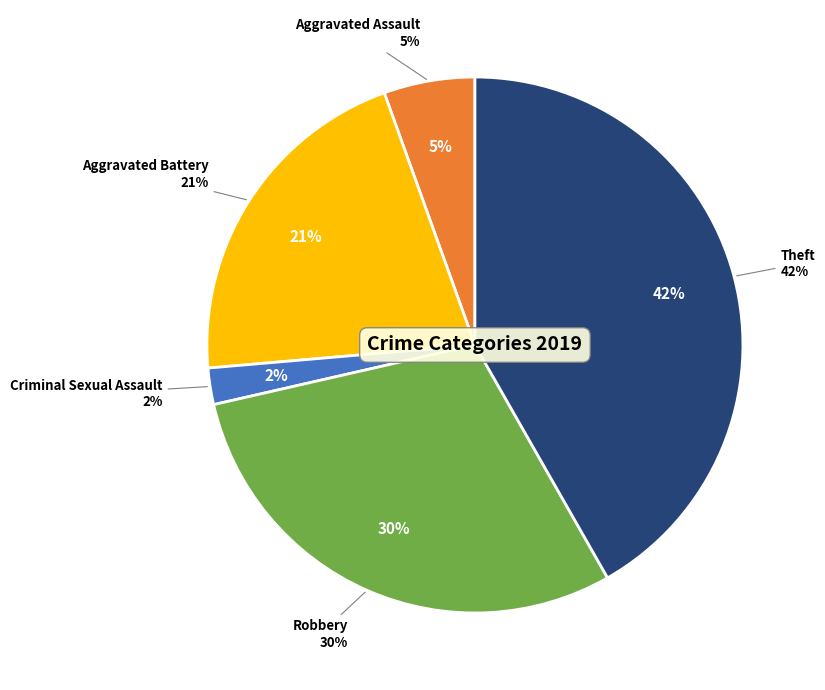

How much of the chart is everything except Criminal Sexual Assault?

97.8%